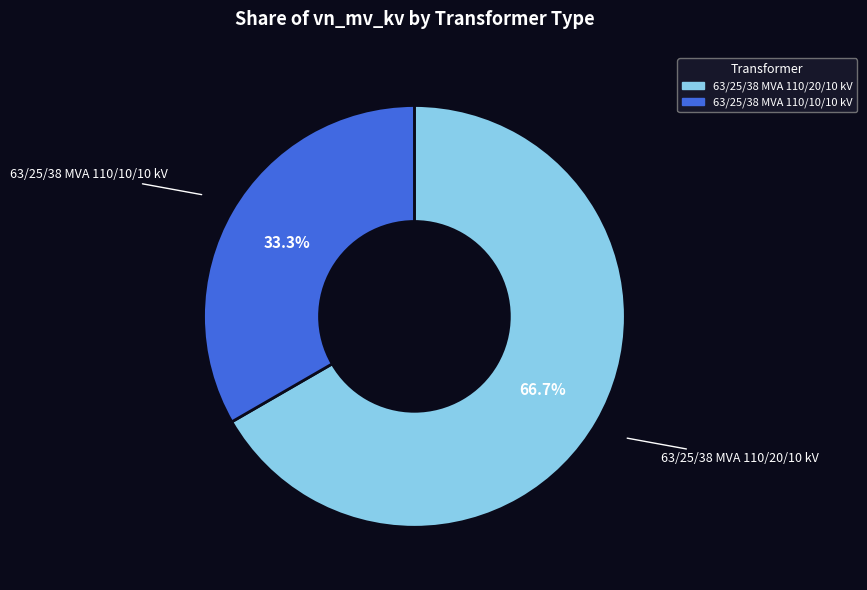

Rank the categories by value from lowest to highest.

63/25/38 MVA 110/10/10 kV, 63/25/38 MVA 110/20/10 kV